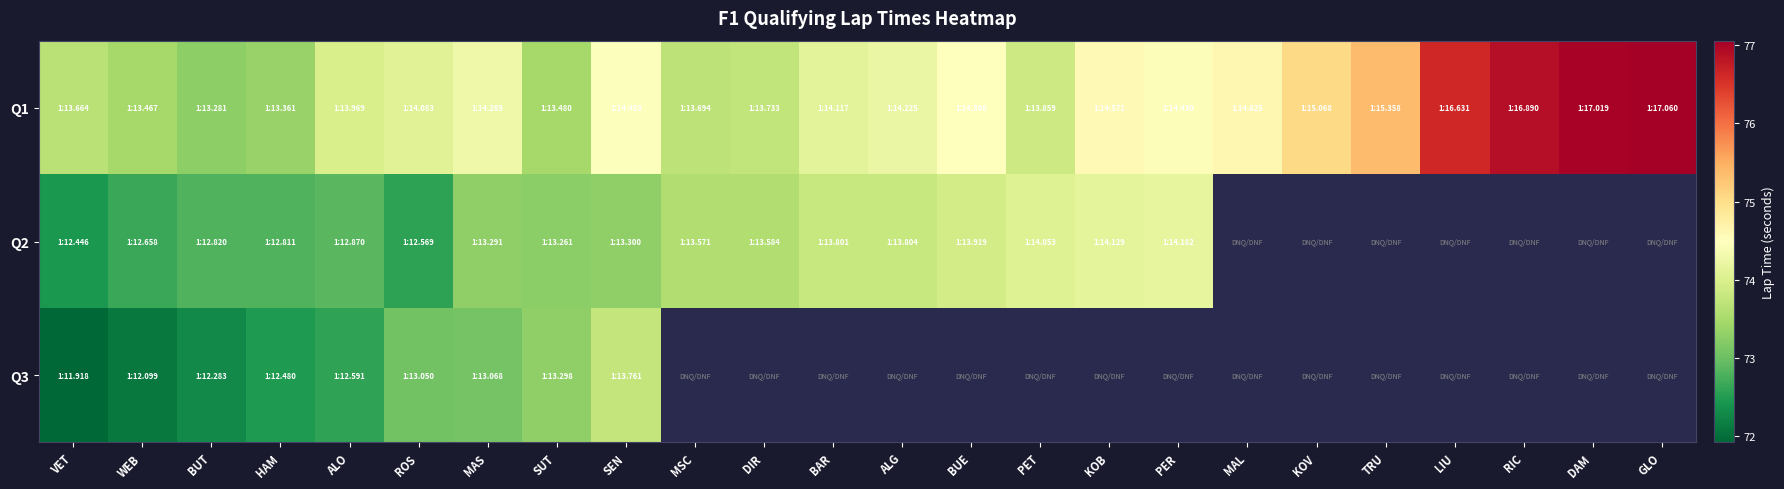

The value of Q3 at SEN is 73.8. True or false?

True